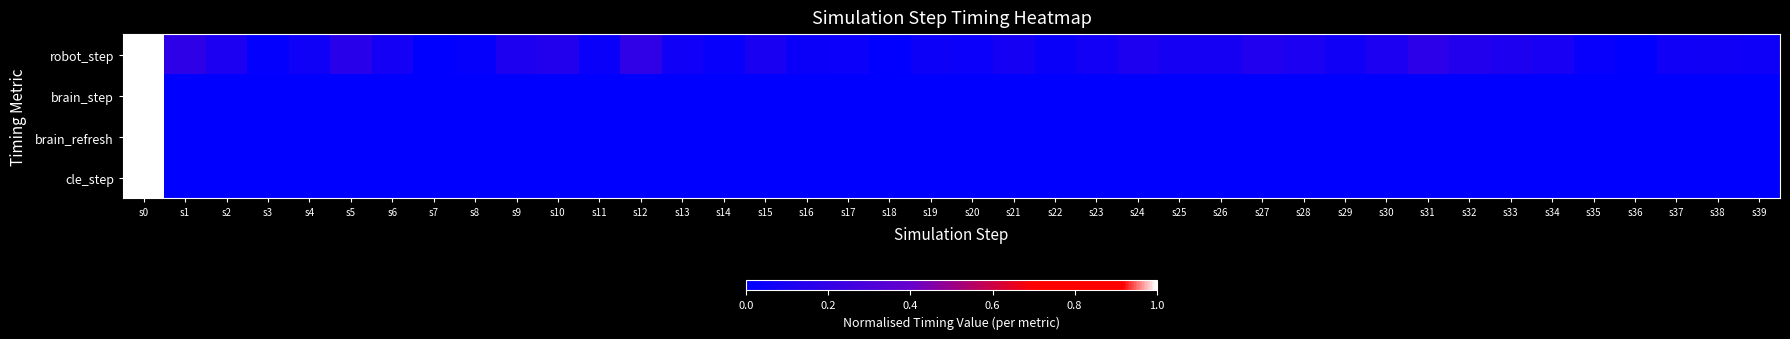

Rank the series at s31 from highest to lowest value.

robot_step, cle_step, brain_step, brain_refresh